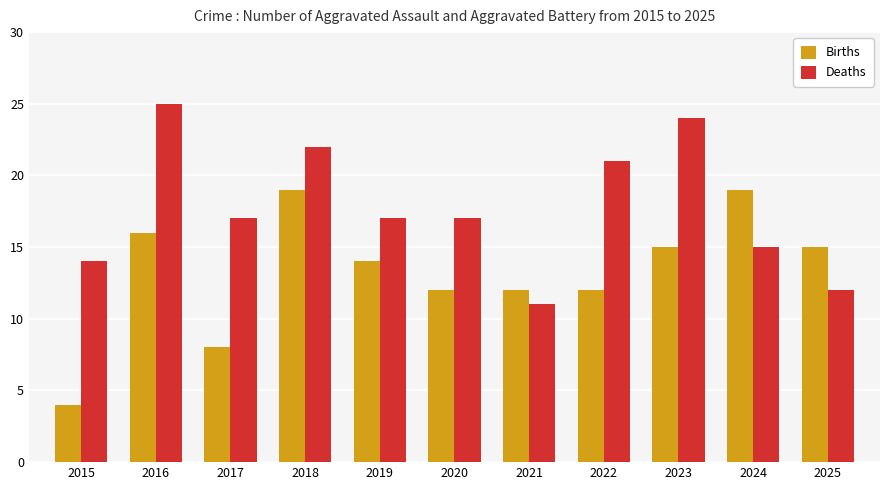

At 2021, list the series in order from largest to smallest.

Births, Deaths